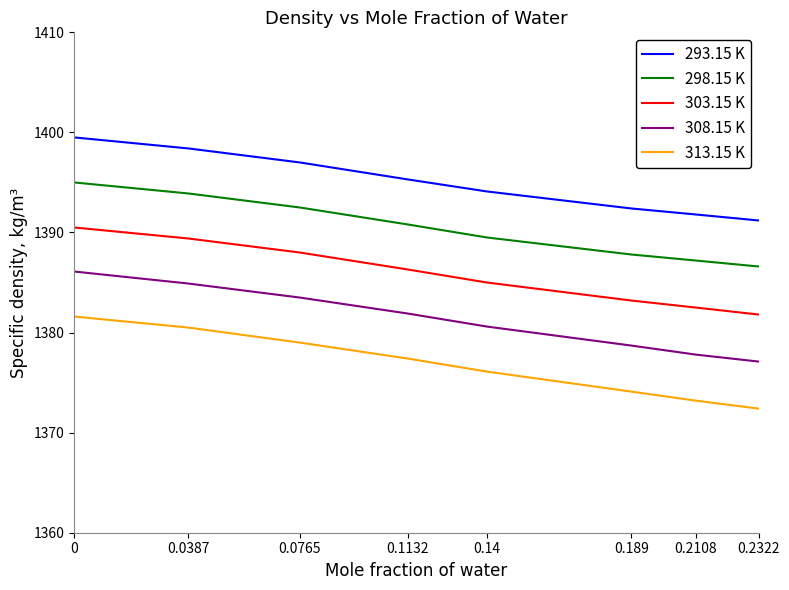

What is the average value of the 298.15 K series?

1390.4